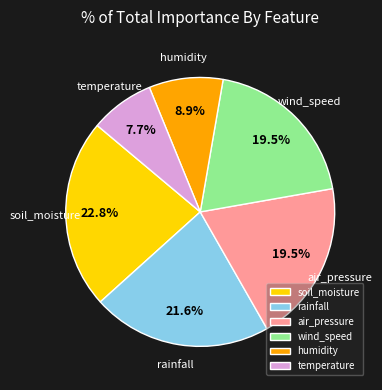

Which category has the biggest portion of the pie?

soil_moisture